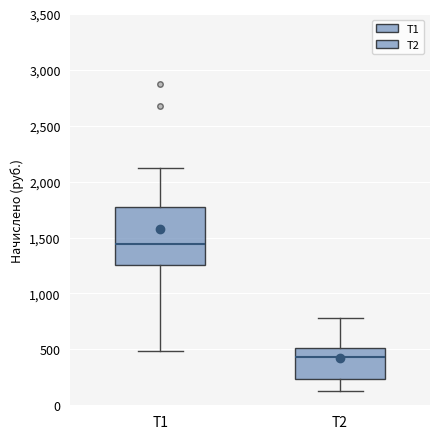

Where is the upper edge of the box for Т1 on the y-axis? The values are not printed on the chart, so give them approximately, as read against the axis.

1800